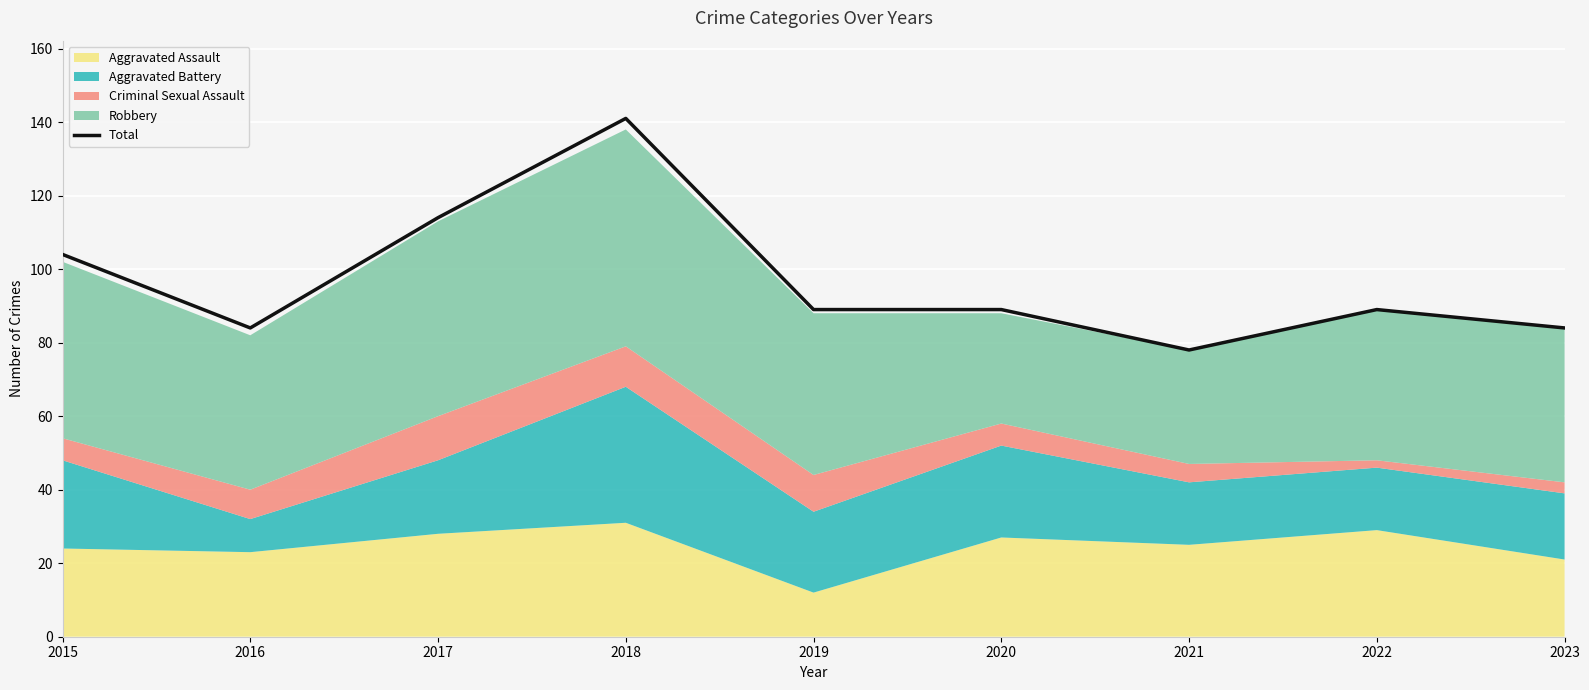

Reading right to left, extract all data points from this chart.

2023=84	2022=89	2021=78	2020=89	2019=89	2018=141	2017=114	2016=84	2015=104